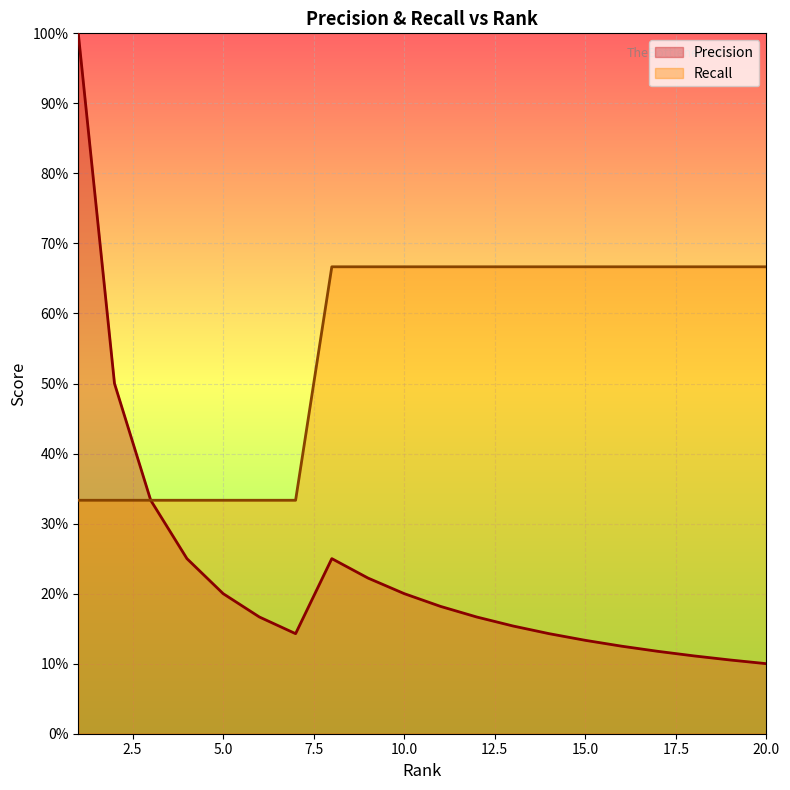

Reading left to right, transcribe all the data shown in this chart.

Precision: 1.0	0.5	0.3	0.2	0.2	0.2	0.1	0.2	0.2	0.2	0.2	0.2	0.2	0.1	0.1	0.1	0.1	0.1	0.1	0.1
Recall: 0.3	0.3	0.3	0.3	0.3	0.3	0.3	0.7	0.7	0.7	0.7	0.7	0.7	0.7	0.7	0.7	0.7	0.7	0.7	0.7